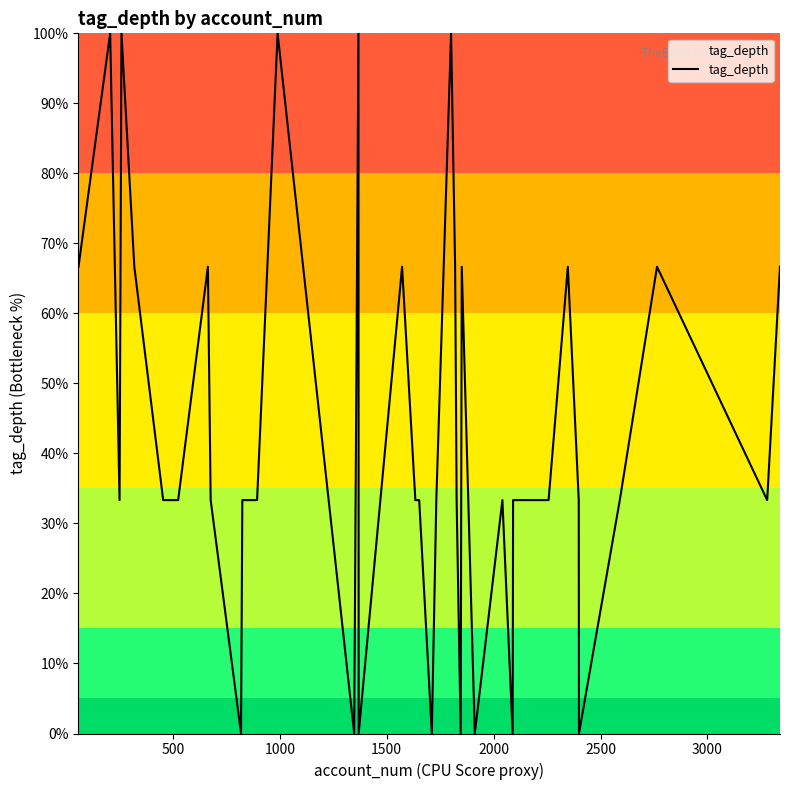

What is the difference between the maximum and minimum values?

100.0